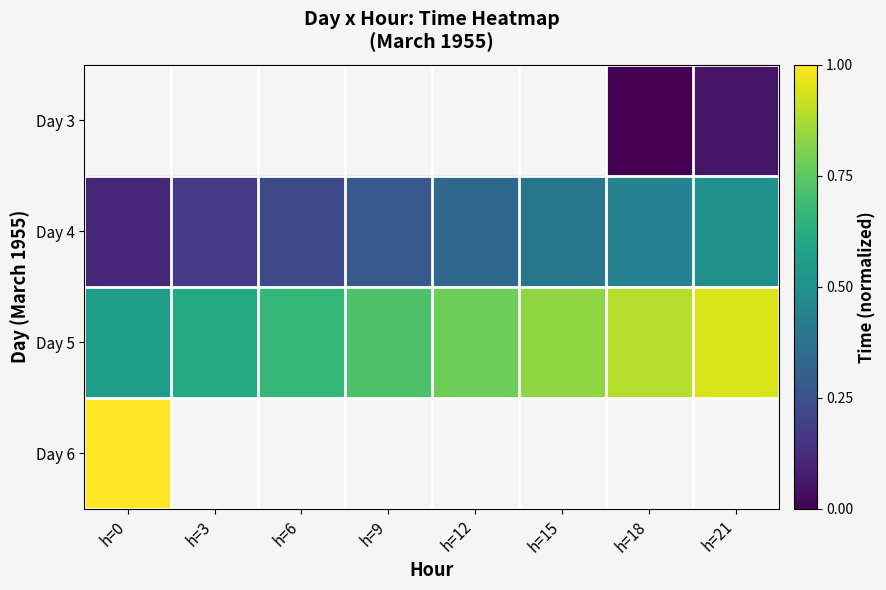

Between h=9 and h=0, which is larger?

h=0